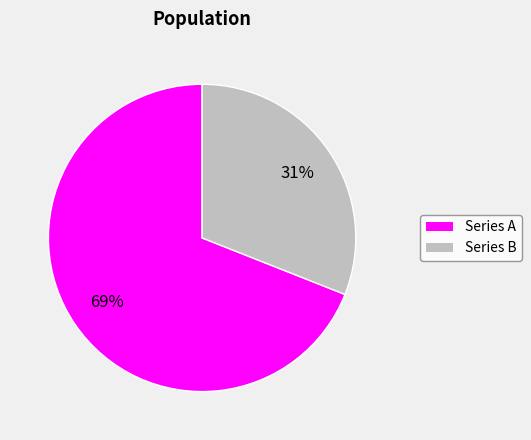

To the nearest percent, what is the difference between the largest and smallest slice percentages?

38%